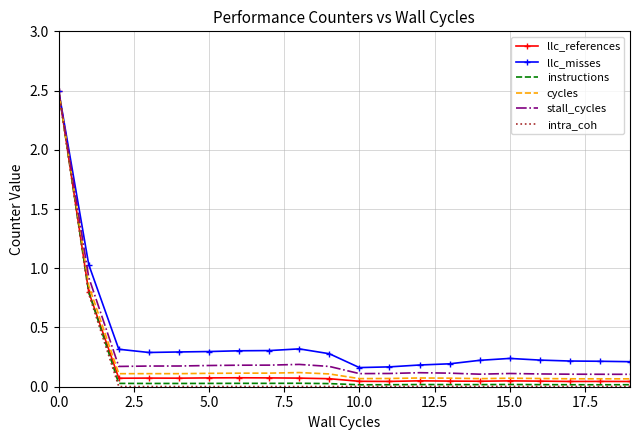

What is the maximum value for instructions?

2.5